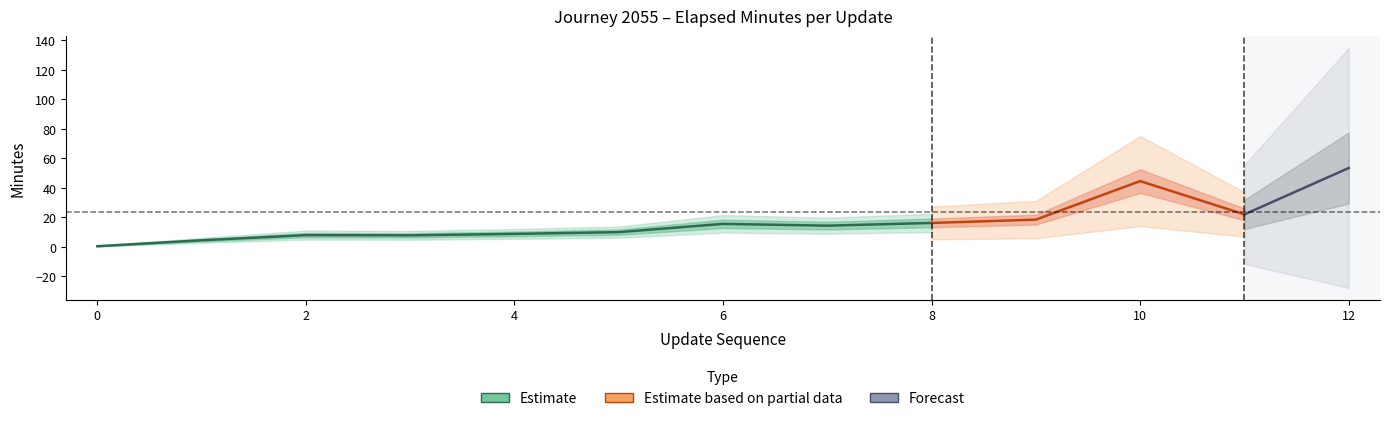

The value of elapsed_minutes at 0 is 0.3. True or false?

False